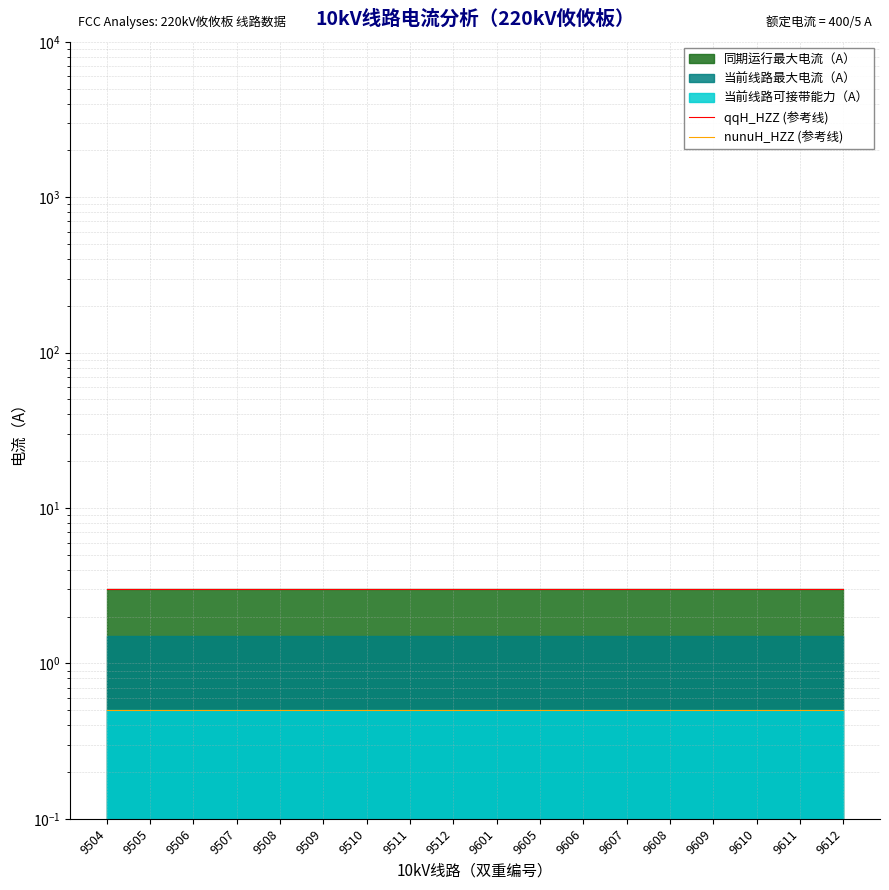

What is the minimum value shown in the chart?

0.5